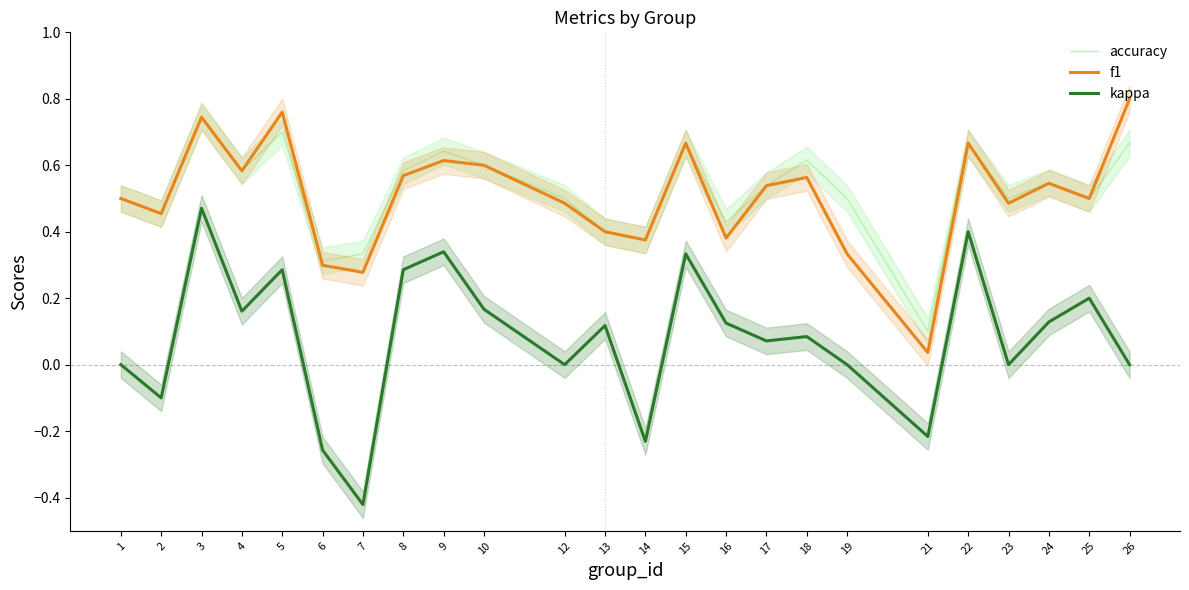

List the series in order of their peak value, highest first.

f1, accuracy, kappa